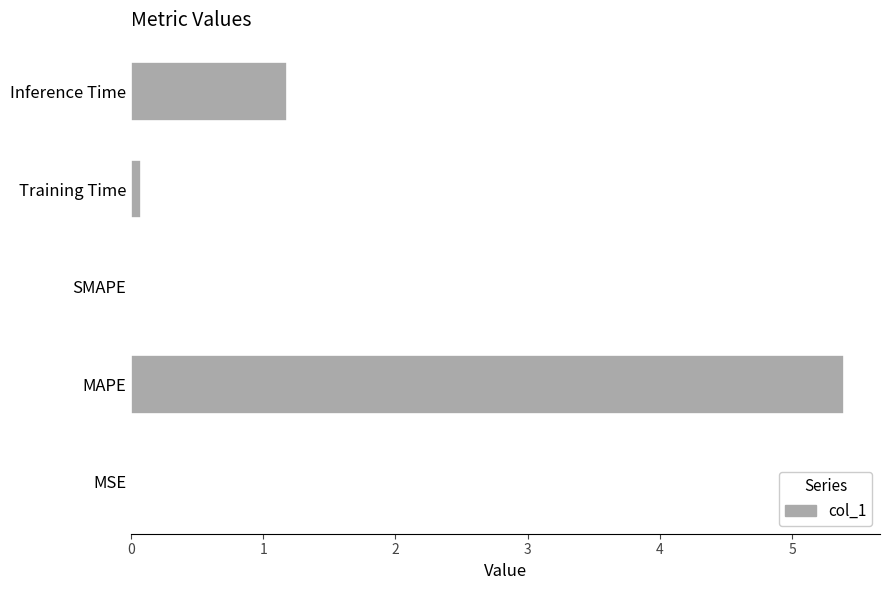

At which category does the chart reach its peak across all series?

MAPE